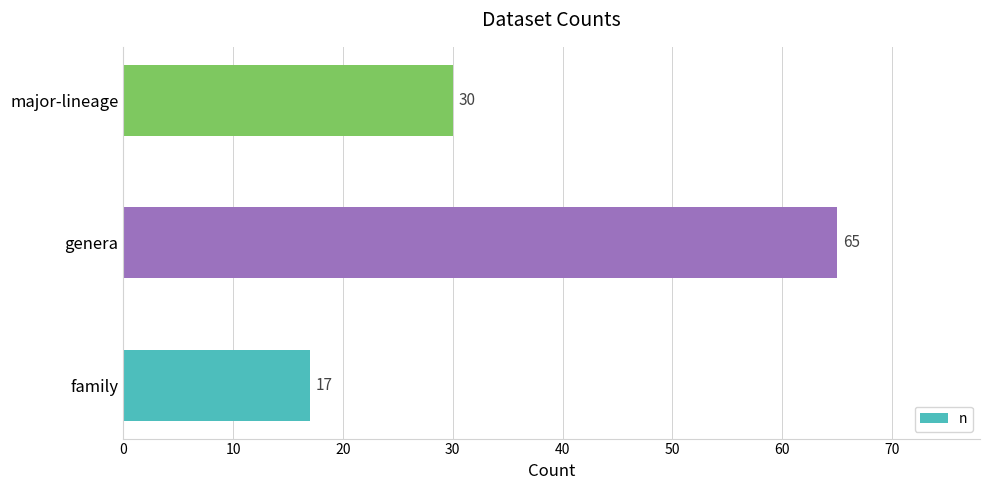

What is the maximum value shown in the chart?

65